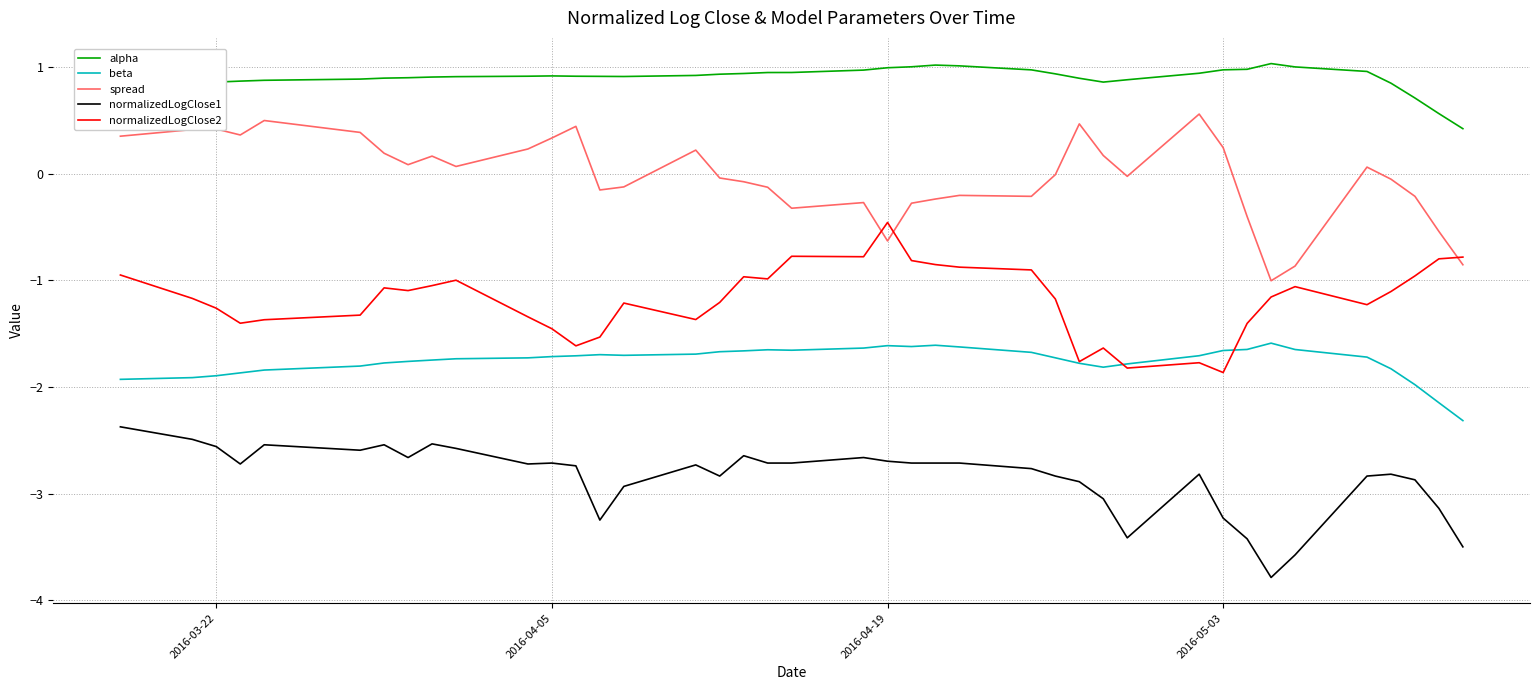

Which series has the largest total across all categories?

alpha